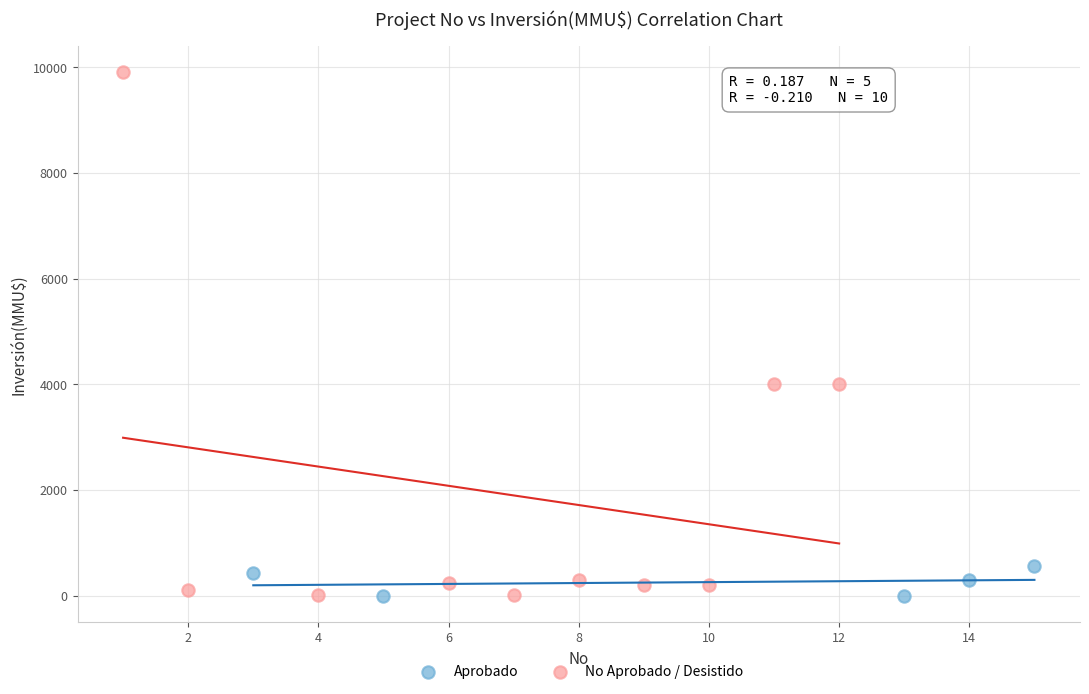

Which series reaches the maximum Y coordinate?

No Aprobado / Desistido